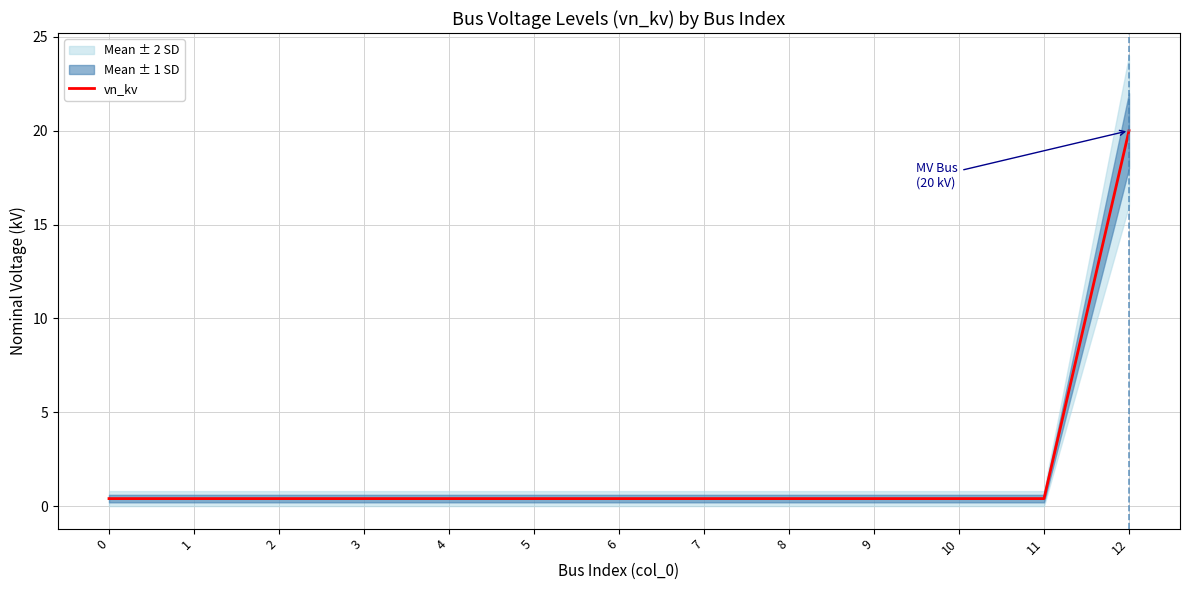

Is it true that the value at 8 is 0.1?

False